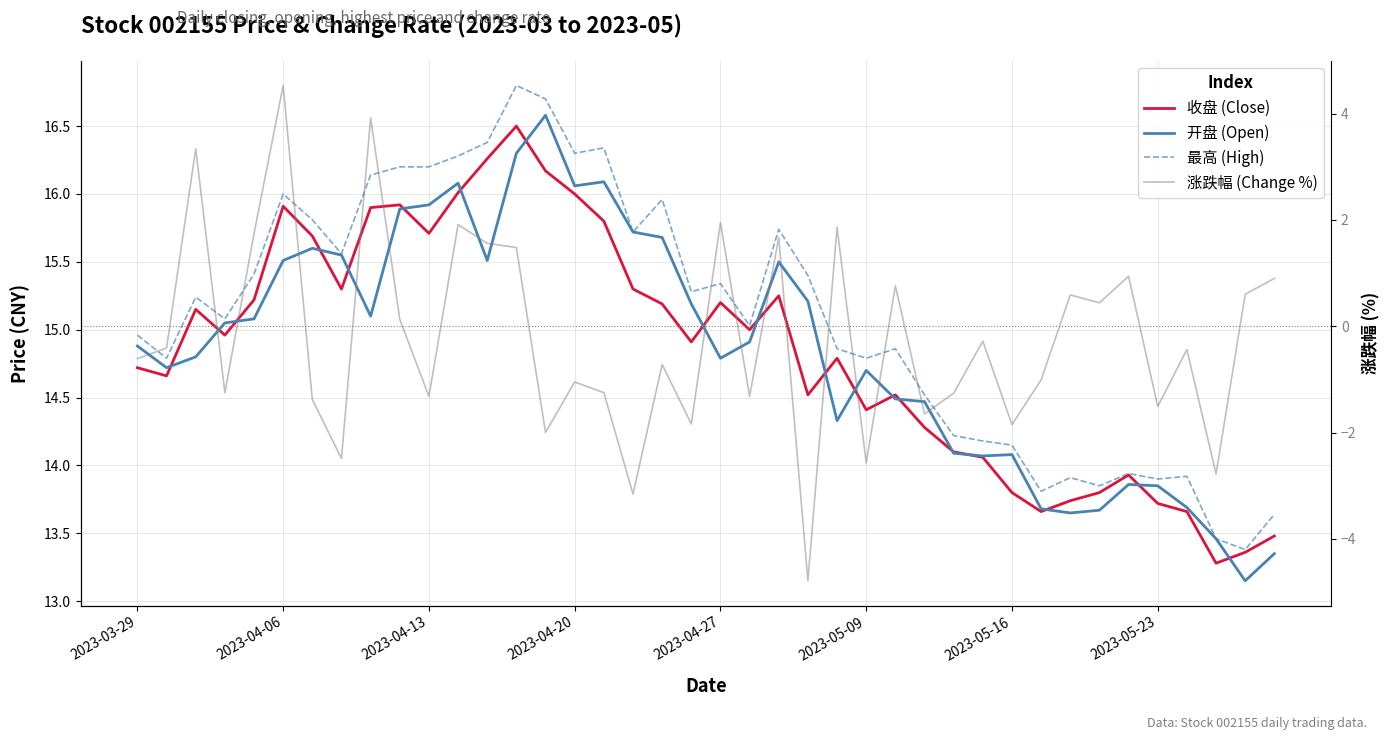

True or false: 涨跌幅 (Change %) and 收盘 (Close) cross at least once.

False